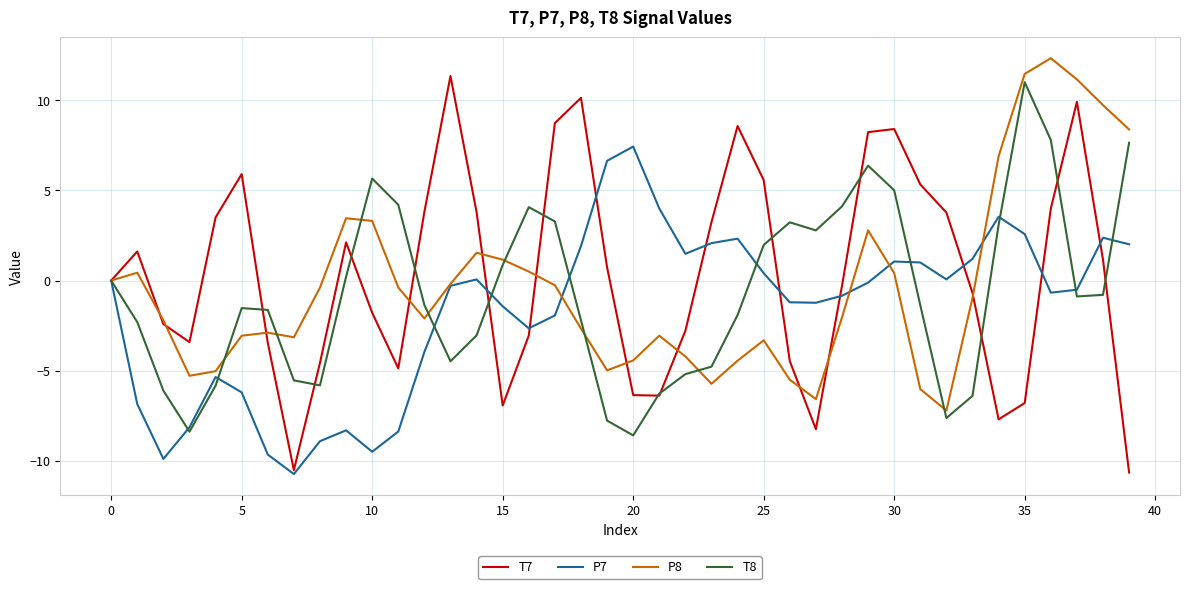

Which series has the widest spread of values?

T7